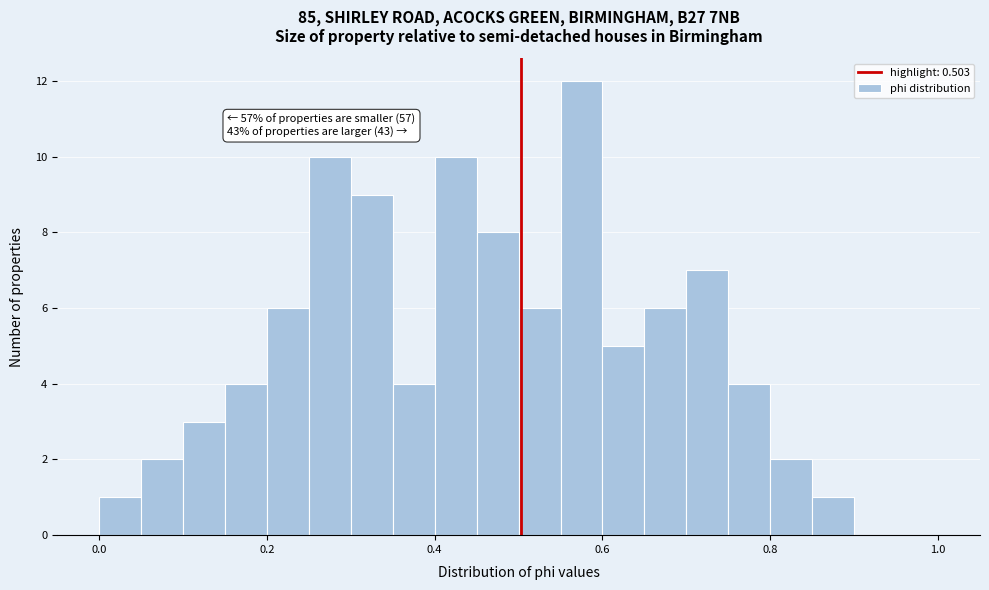

Around what value on the x-axis is the tallest bar? Give the approximate position of its centre, as read against the axis.

0.58